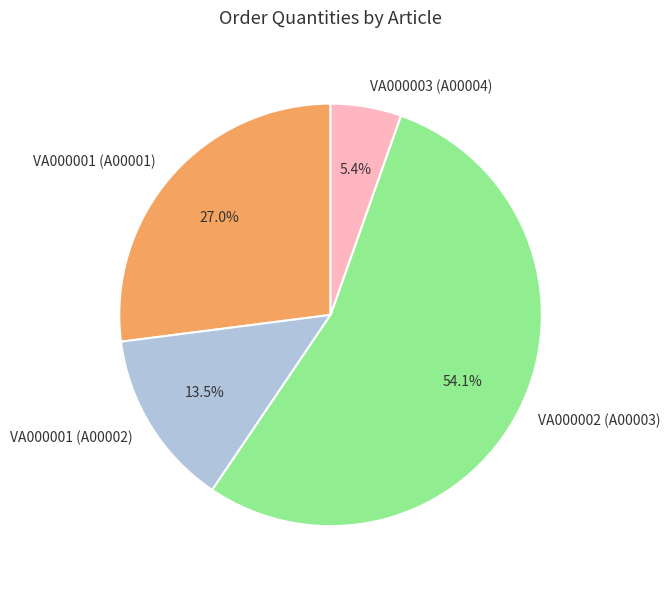

Rank the categories by value from highest to lowest.

VA000002 (A00003), VA000001 (A00001), VA000001 (A00002), VA000003 (A00004)